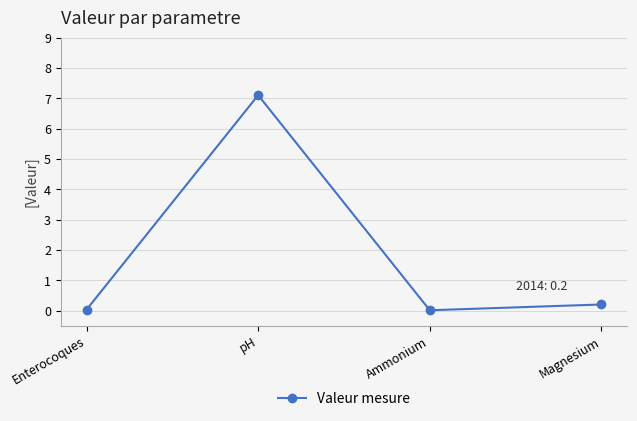

Does the chart have visible grid lines?

Yes